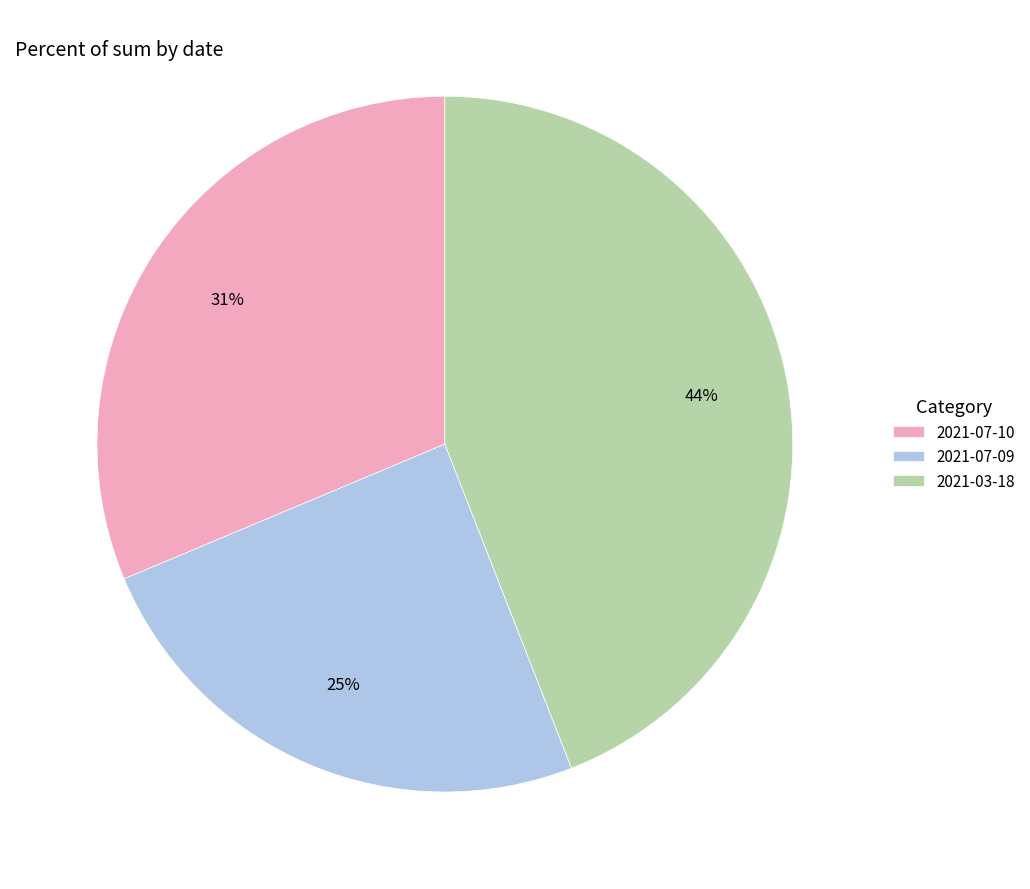

How many segments does this pie chart have?

3